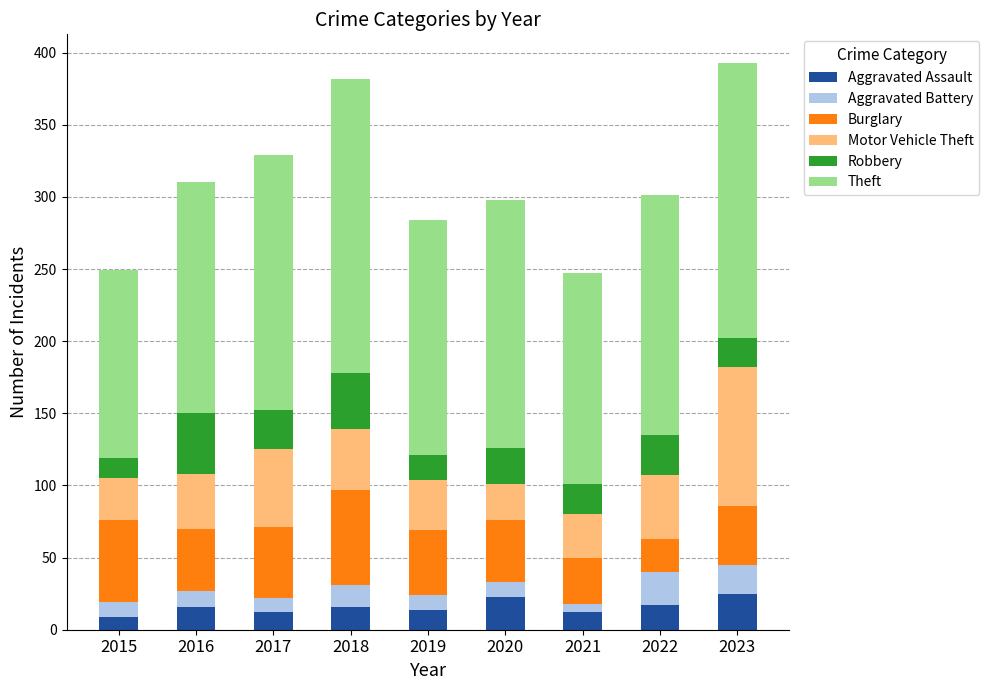

What is the total value across all series at 2022?

301